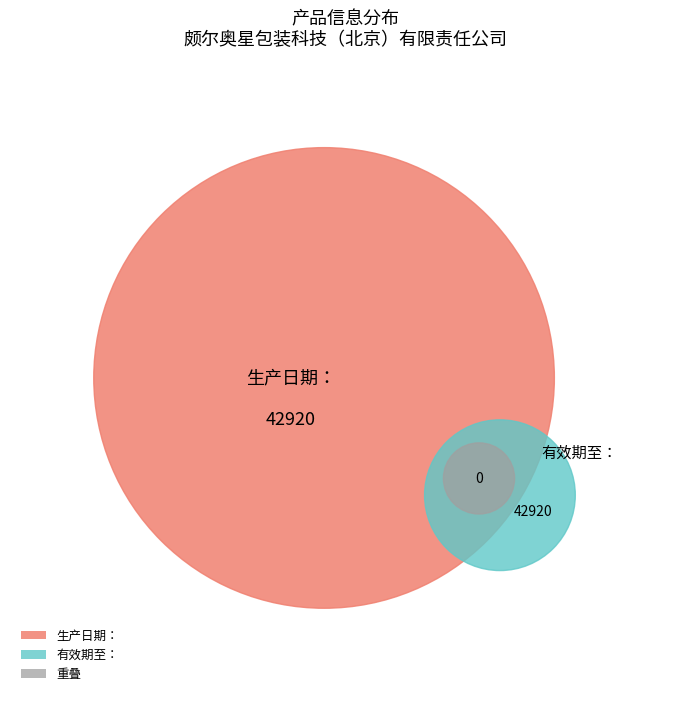

The 生产日期： slice represents 60% of the pie. True or false?

False